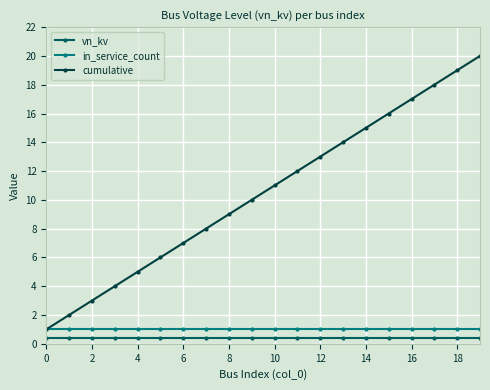

What is the maximum value for vn_kv?

0.4